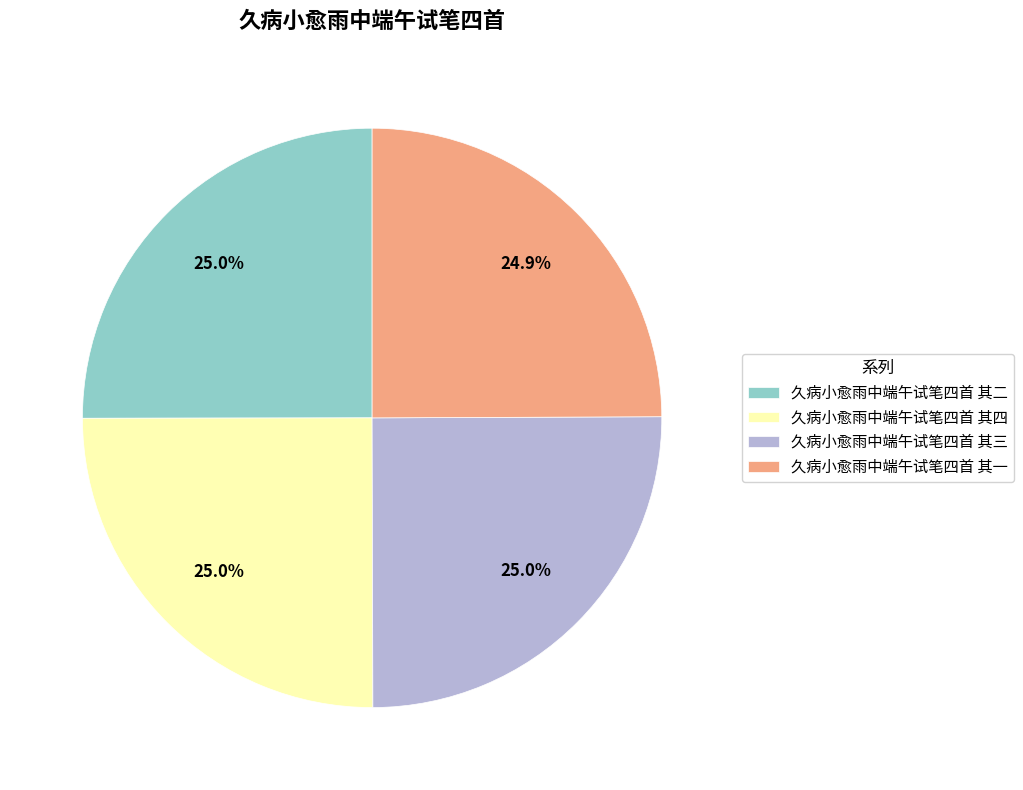

True or false: 久病小愈雨中端午试笔四首 其二 accounts for 37% of the total.

False